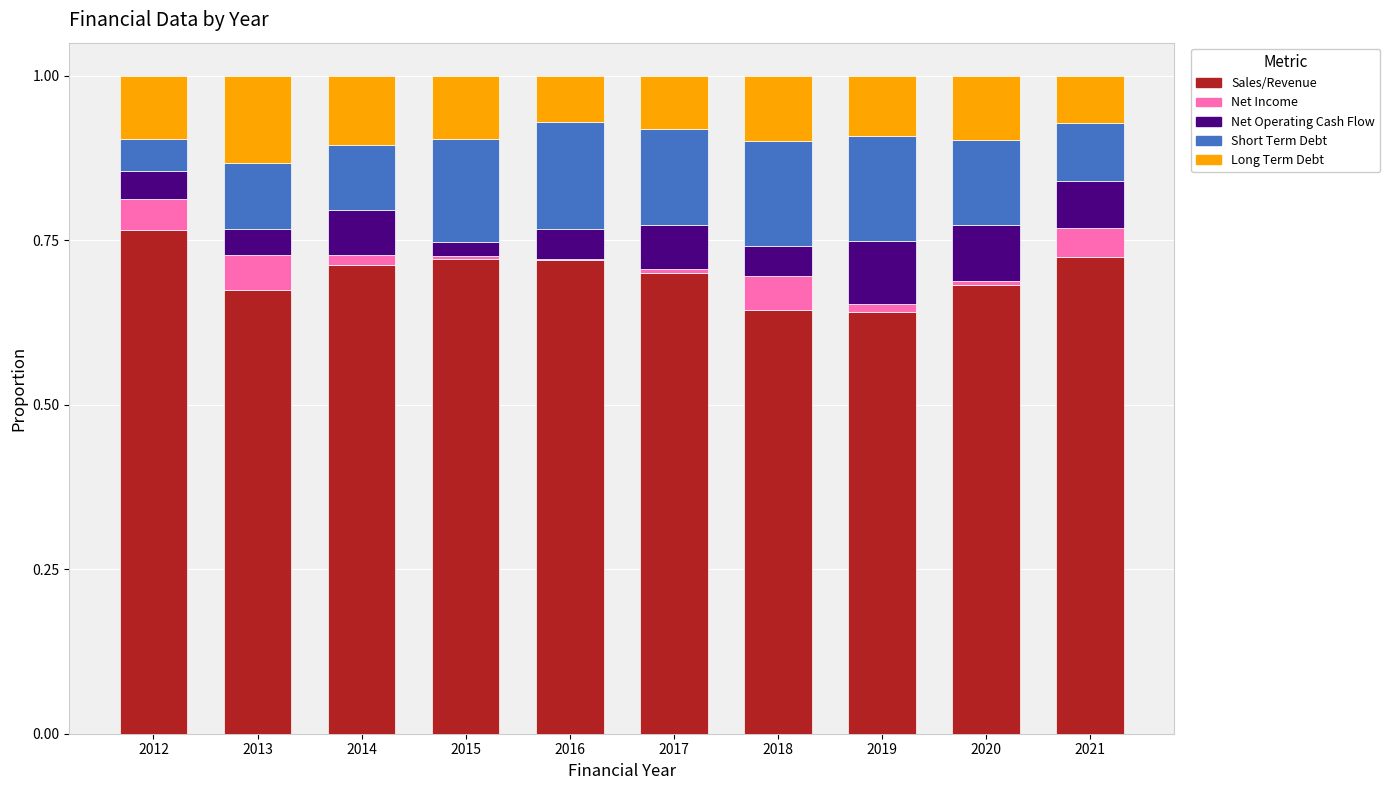

True or false: Sales/Revenue has a value of 1.1 at 2017.

False